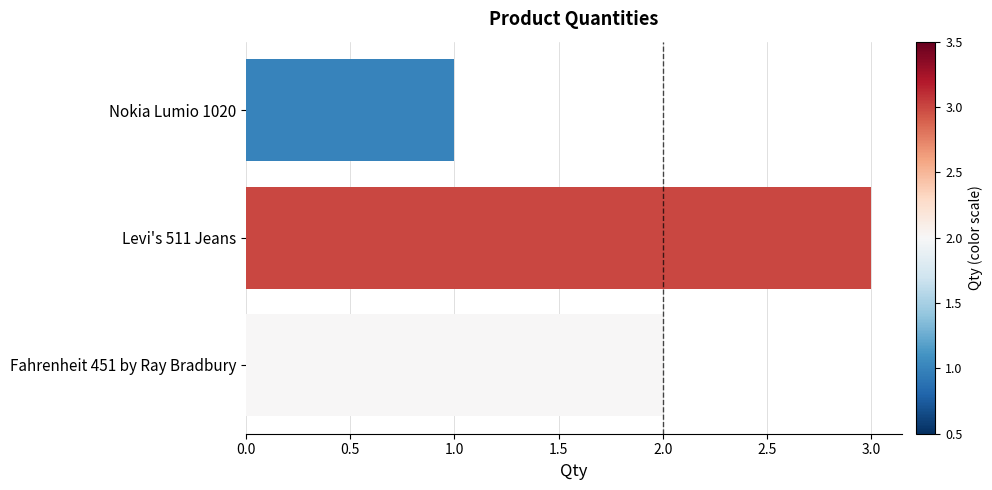

What is the difference between the maximum and minimum values?

2